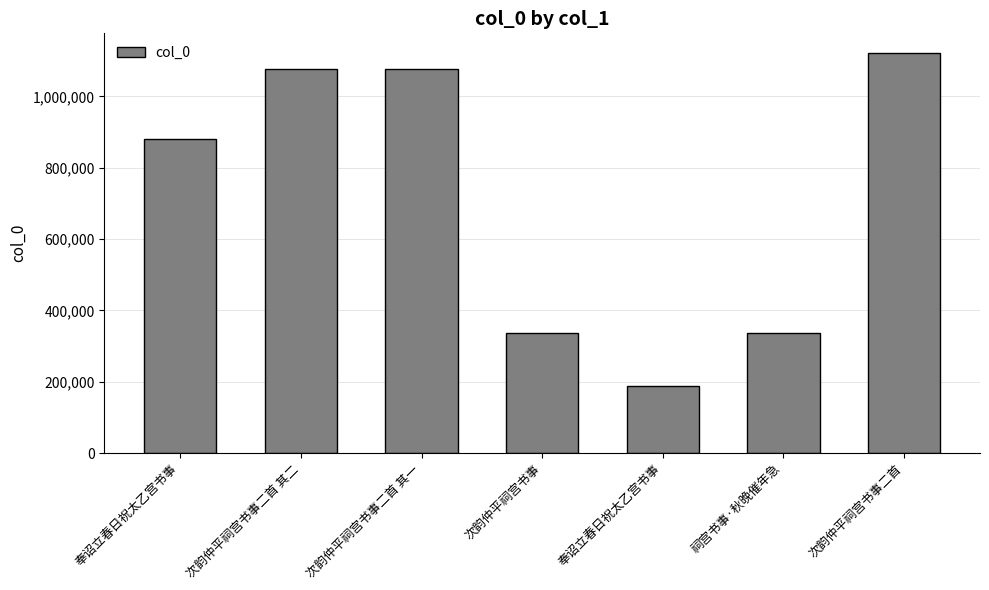

Reading left to right, transcribe all the data shown in this chart.

880572	1076090	1076089	337612	188372	337295	1120649